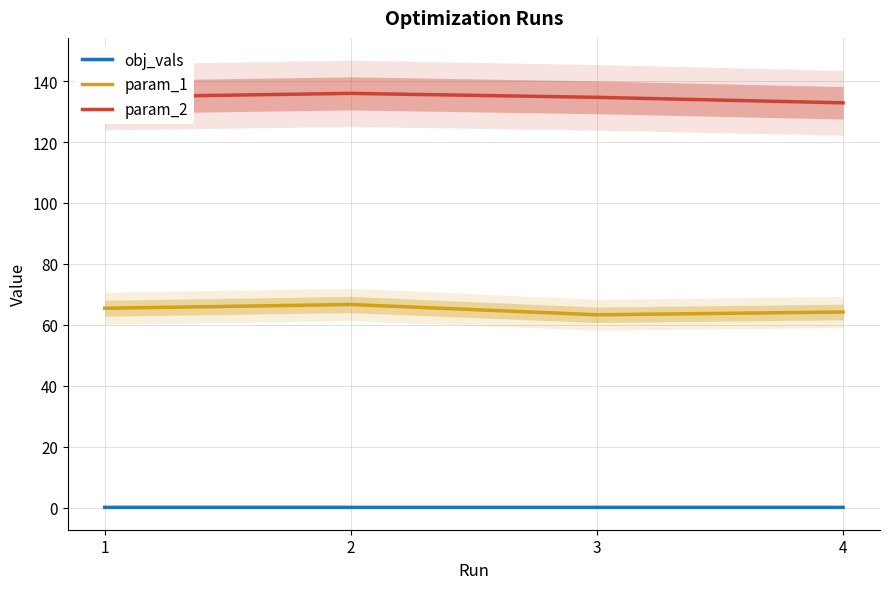

At which label does obj_vals reach its minimum?

3